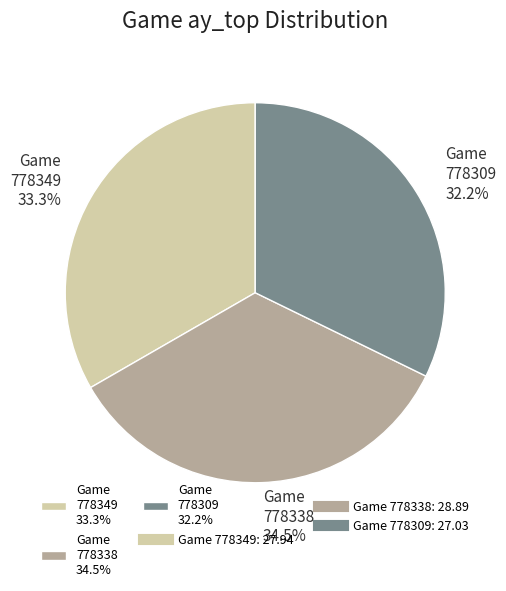

How much of the chart is everything except Game 778309 32.2%?

67.8%